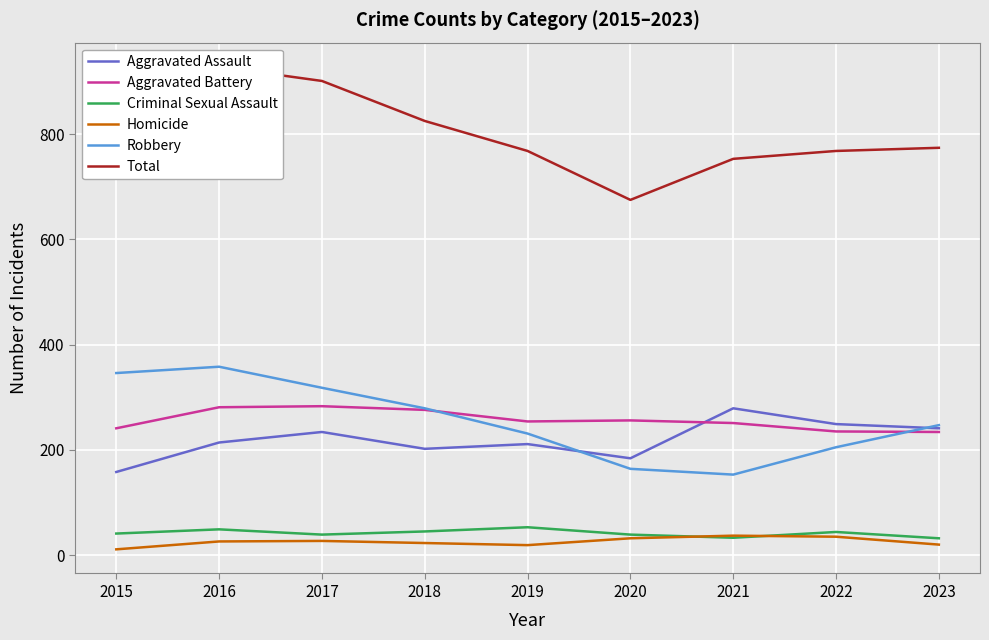

What is the value of the Aggravated Battery point at the 6th from the left?

256